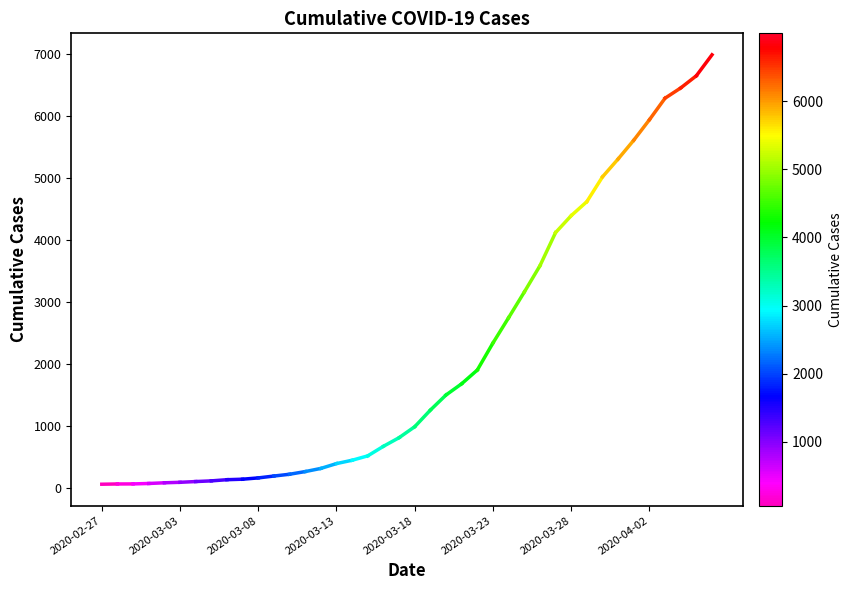

How many lines are shown in the chart?

1